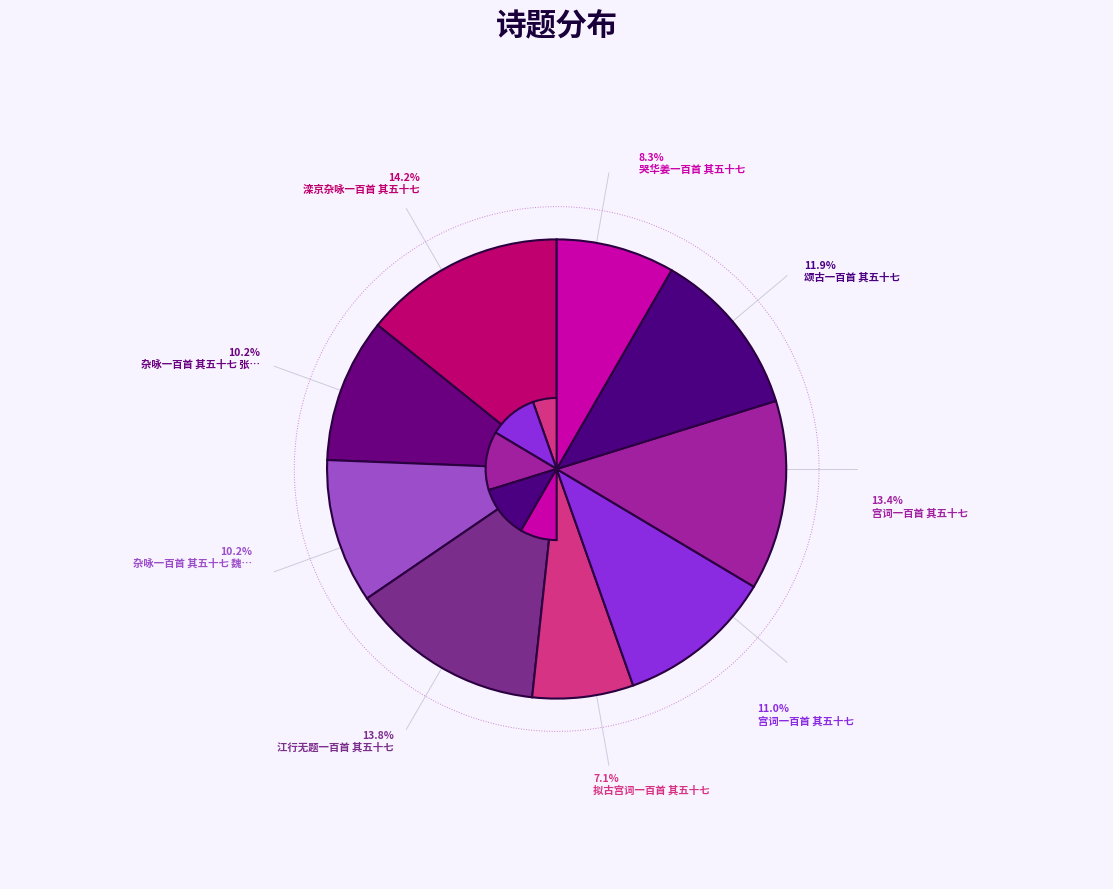

Which slice is the largest?

滦京杂咏一百首 其五十七